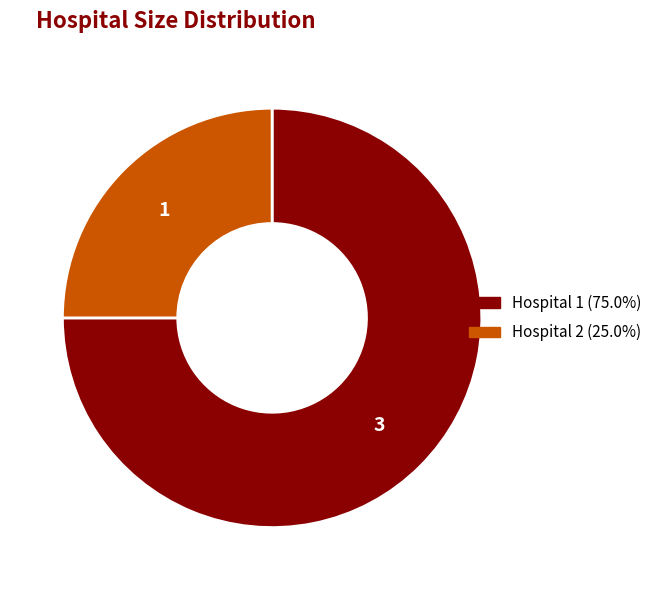

Approximately how many times larger is the value at Hospital 2 compared to Hospital 1?

0.3